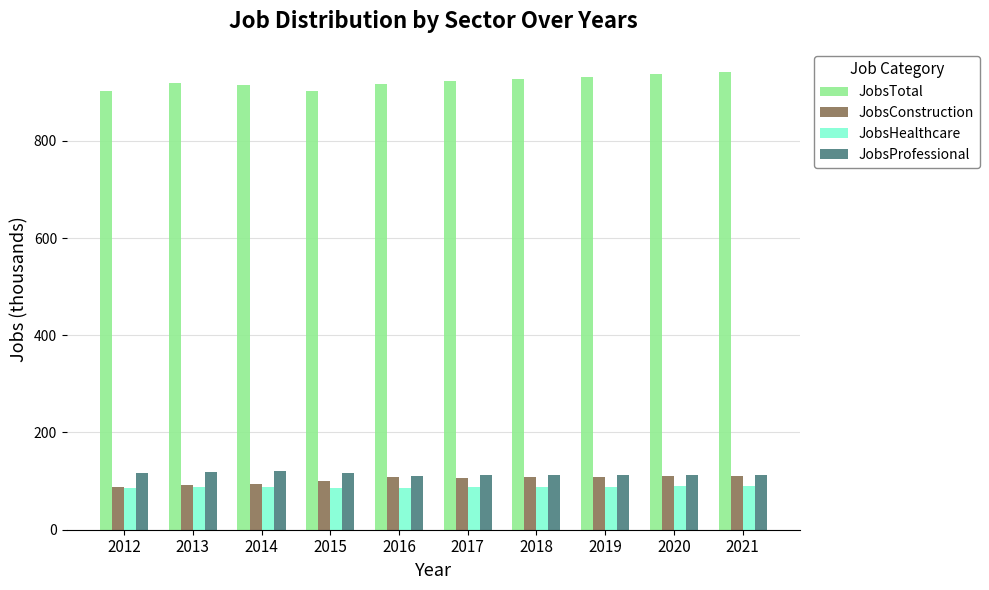

What is the sum of all JobsTotal values?

9216